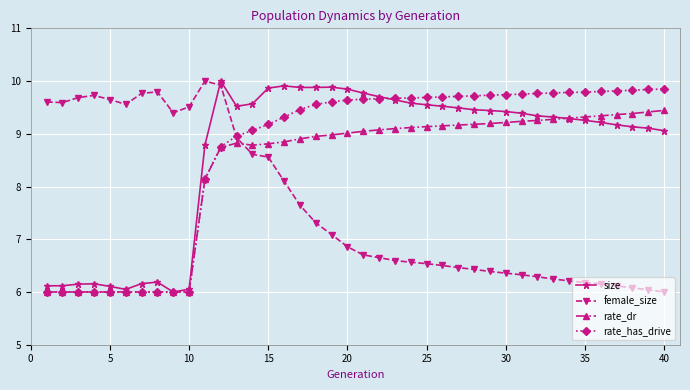

How many values in the female_size series exceed 6?

39